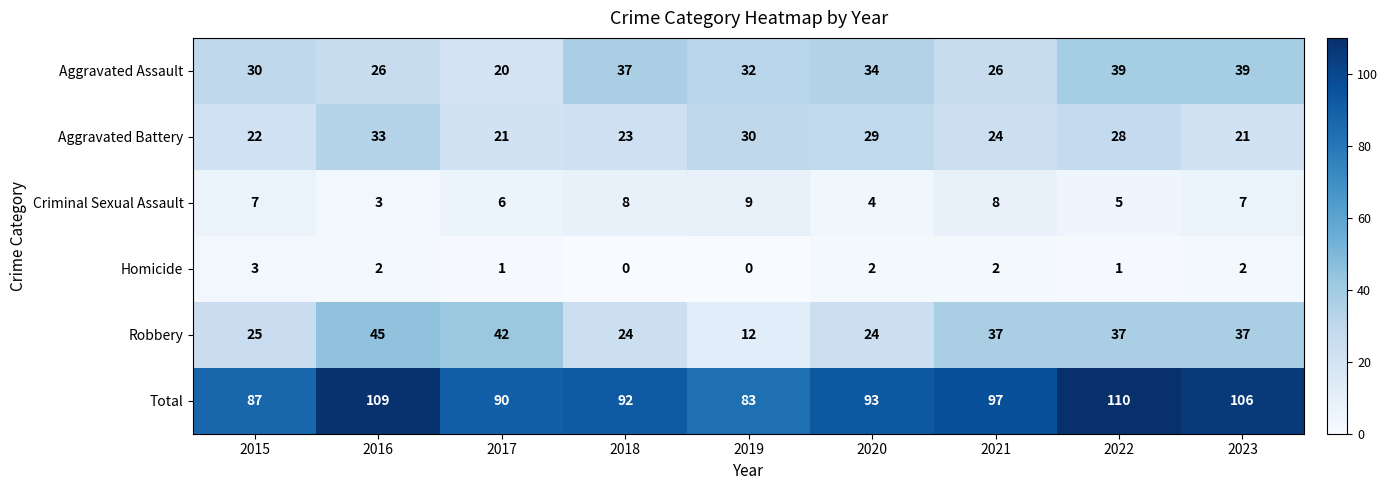

Rank the series at 2015 from highest to lowest value.

Total, Aggravated Assault, Robbery, Aggravated Battery, Criminal Sexual Assault, Homicide